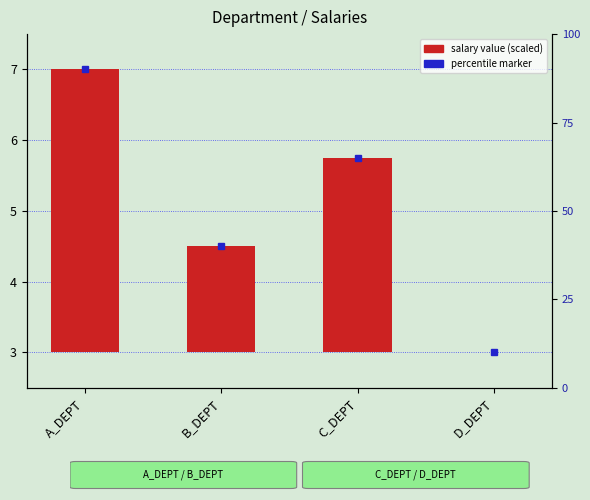

What is the label of the 4th bar from the left?

D_DEPT